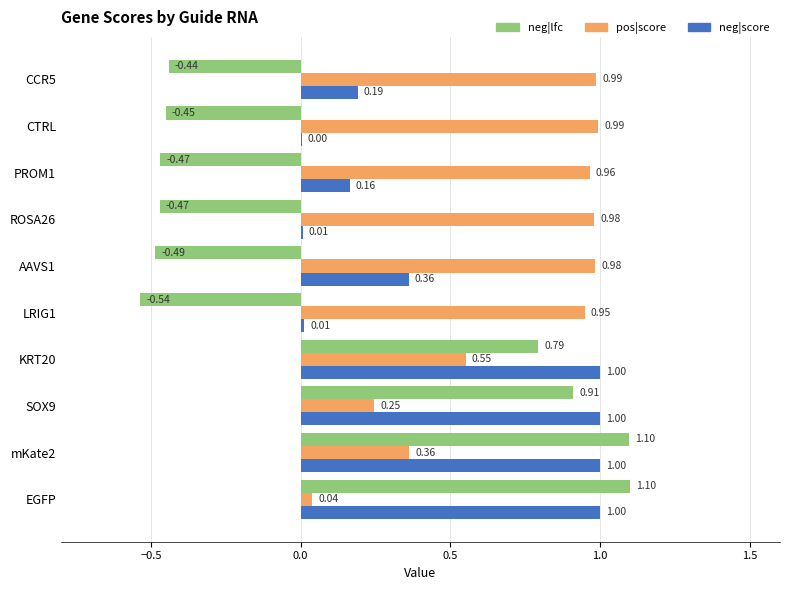

What are all the series names shown in the legend?

neg|lfc, pos|score, neg|score